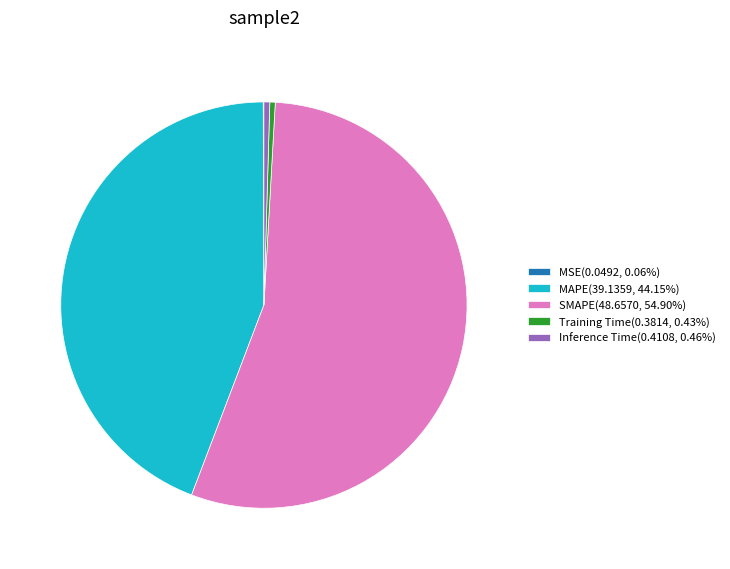

Do MAPE and SMAPE together represent more than half of the pie?

Yes